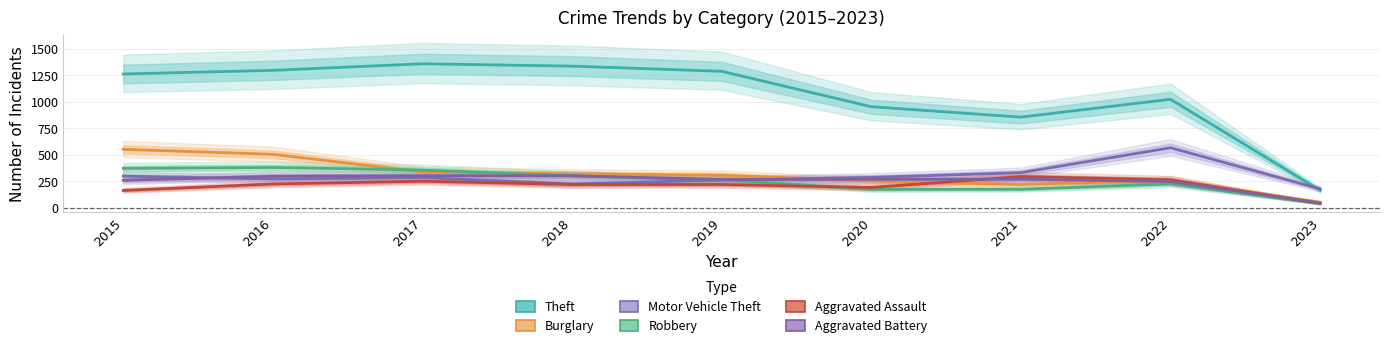

After their last crossing, which series has the higher values: Aggravated Assault or Aggravated Battery?

Aggravated Battery